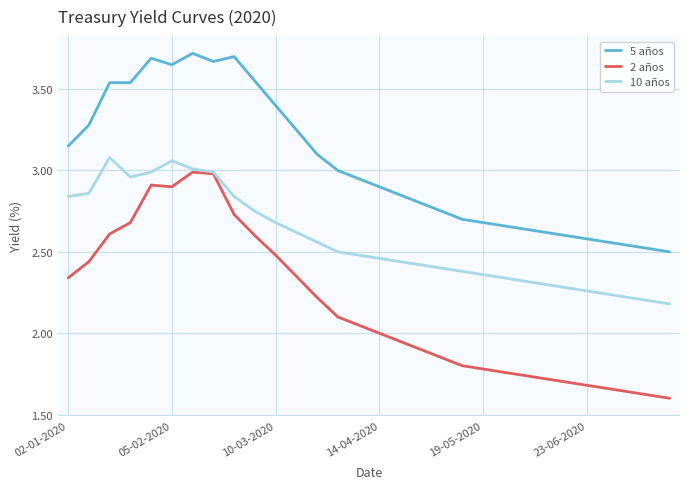

True or false: 2 años and 5 años intersect in this chart.

False